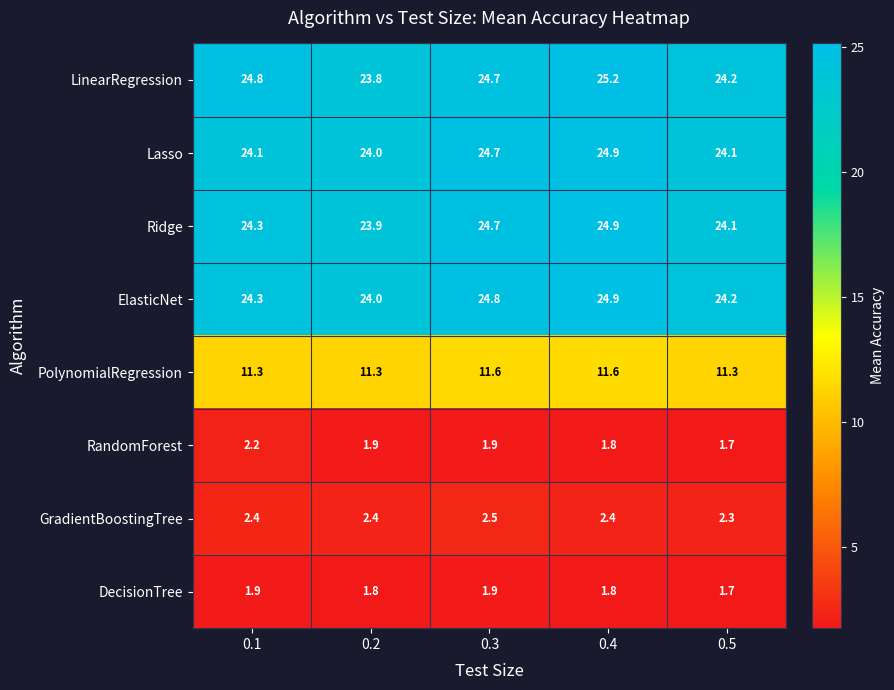

How many categories are shown in the chart?

5